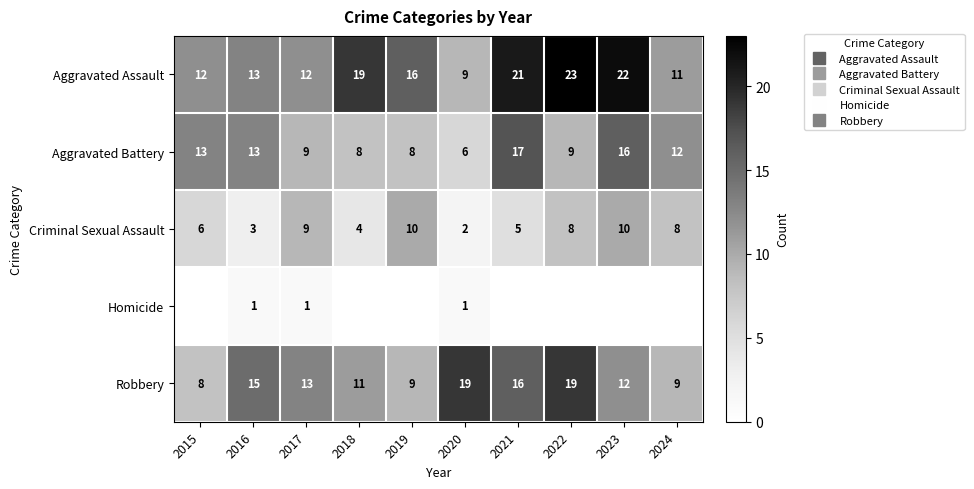

Between 2017 and 2023, which series saw the biggest shift?

Aggravated Assault